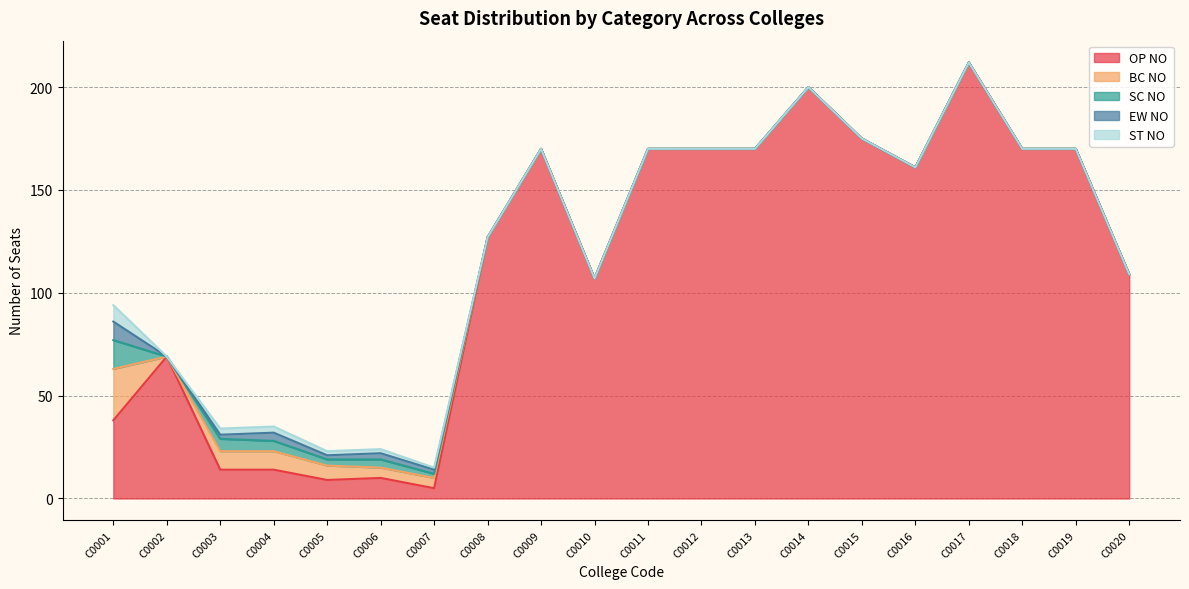

Is it true that SC NO equals -5 at C0019?

False